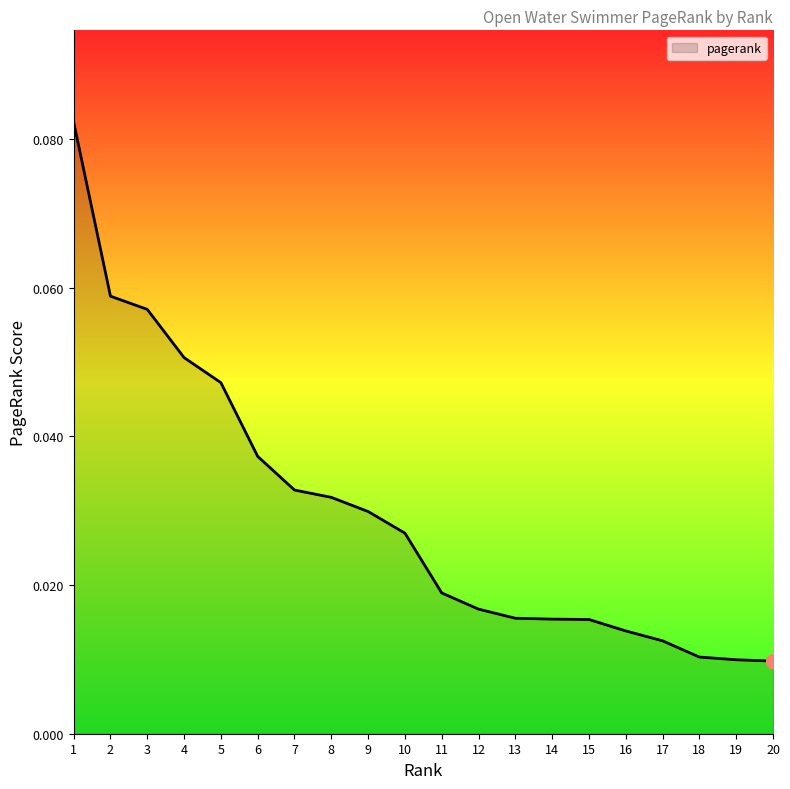

Which has a higher value, 8 or 16?

8